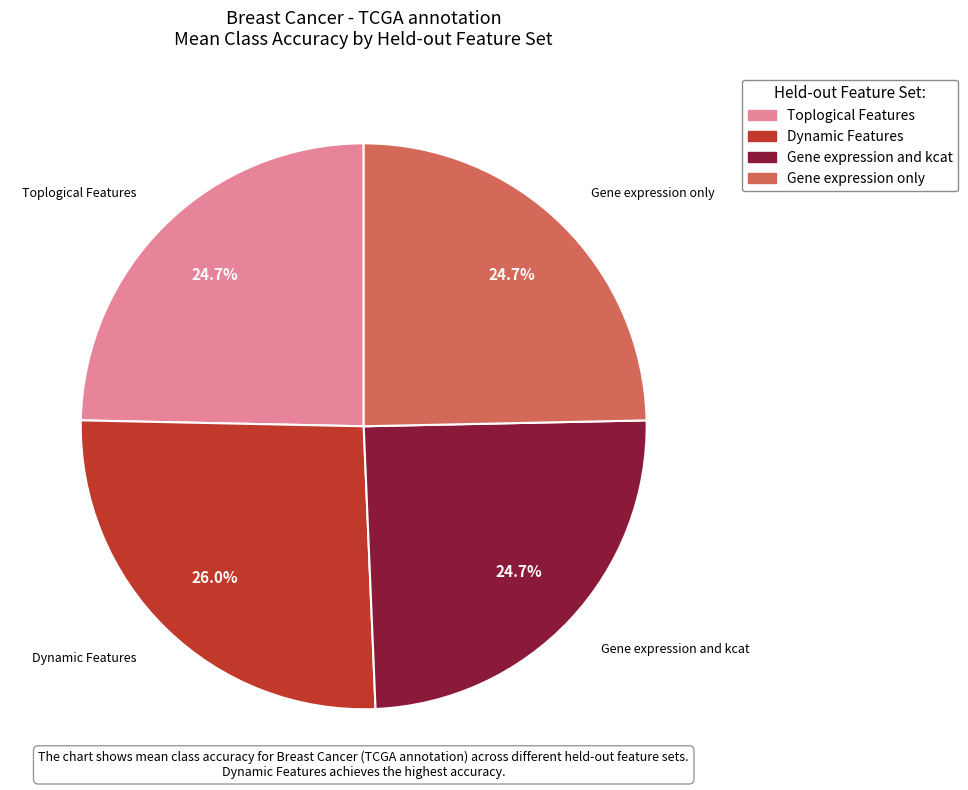

Is it true that Gene expression and kcat is 25% of the pie?

True